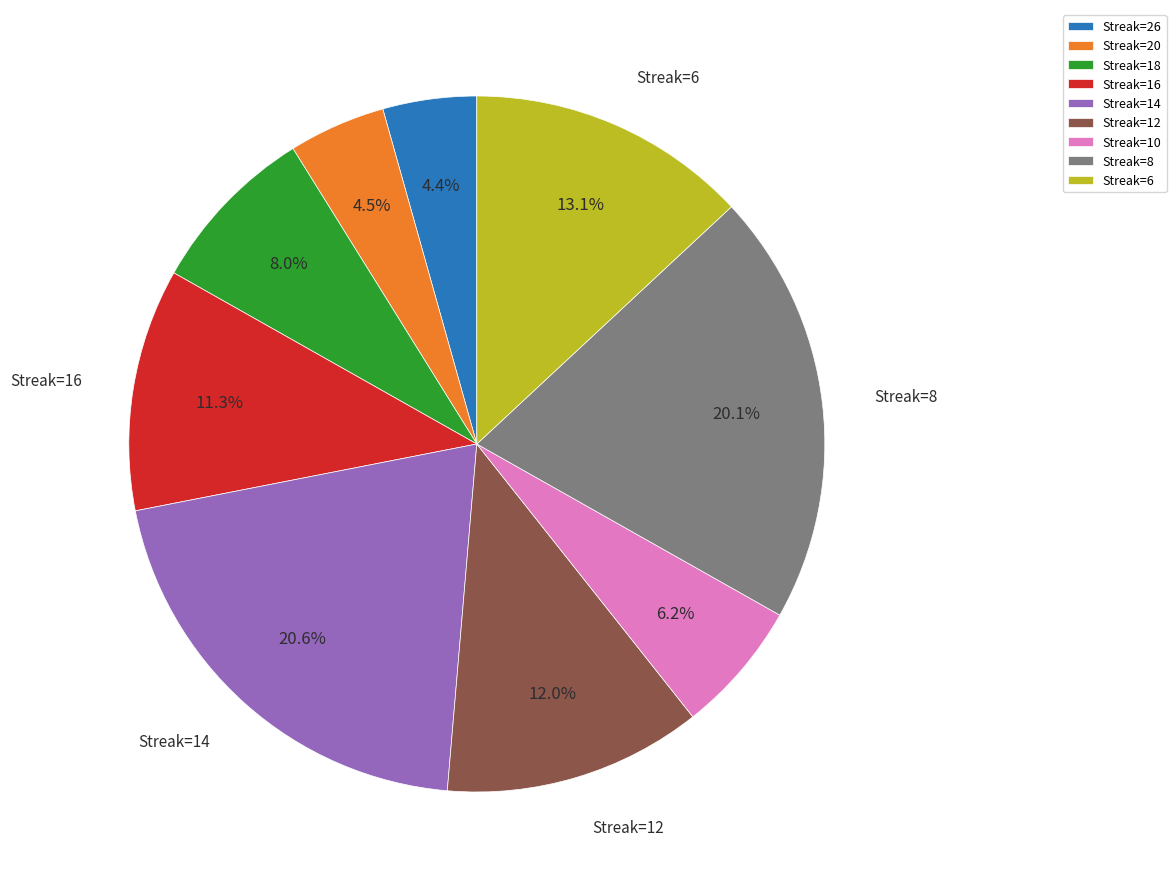

Which has a higher value, Streak=10 or Streak=20?

Streak=10